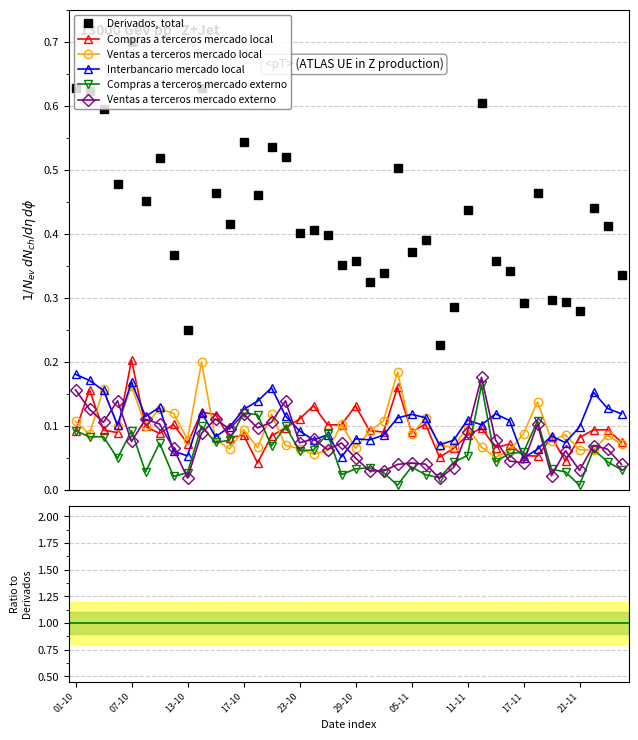

Which series ends up on top after the final intersection of Ventas a terceros mercado local and Compras a terceros mercado externo?

Ventas a terceros mercado local